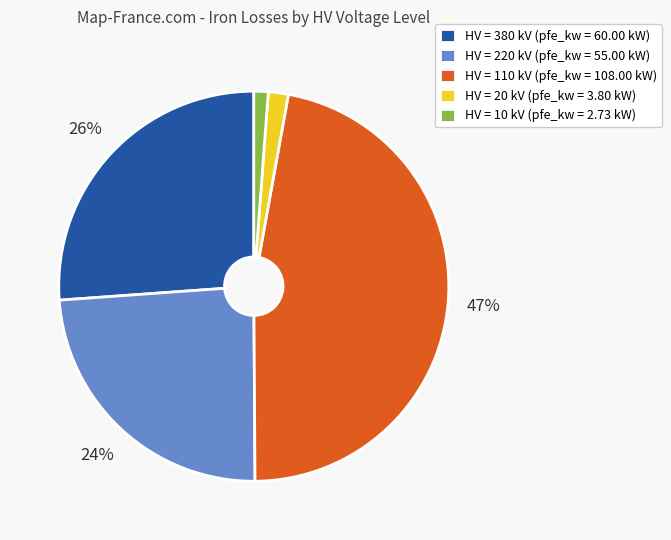

Which slice is the largest?

HV = 110 kV (pfe_kw = 108.00 kW)